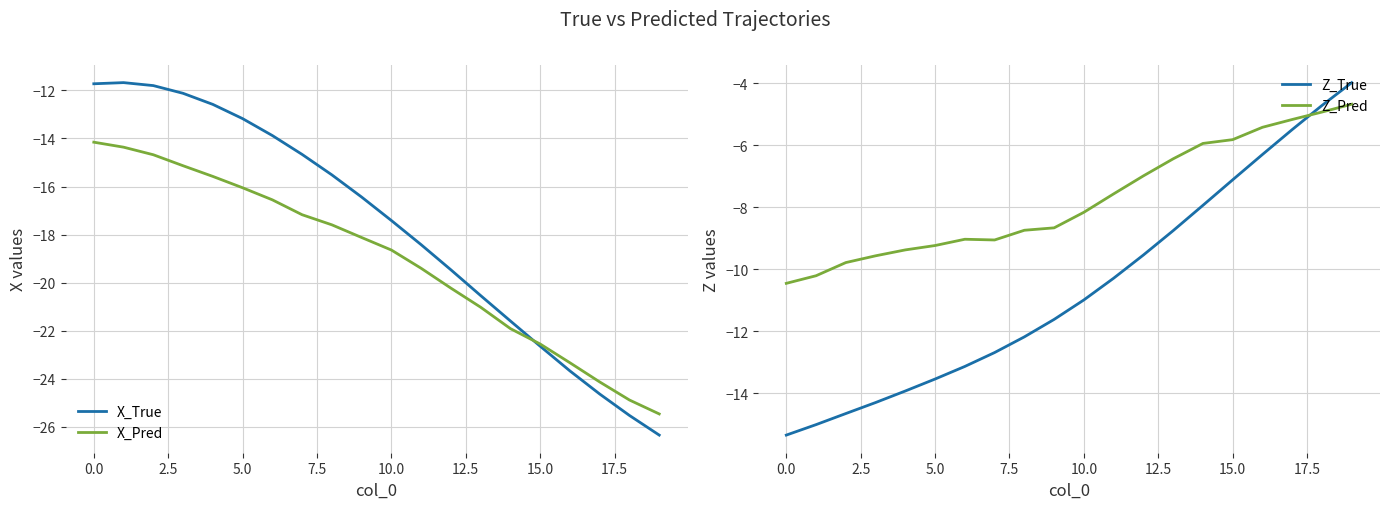

At how many categories does at least one series exceed -7?

8